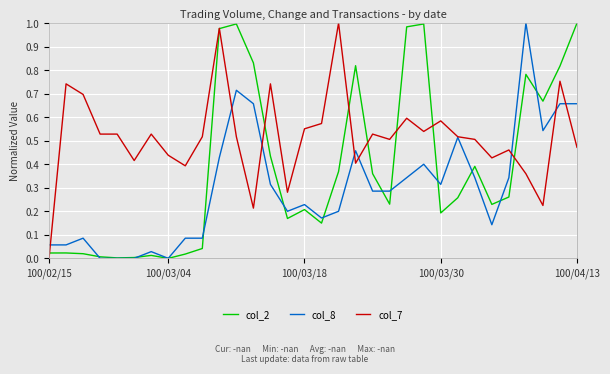

At which label is col_2 closest to 0?

100/03/04